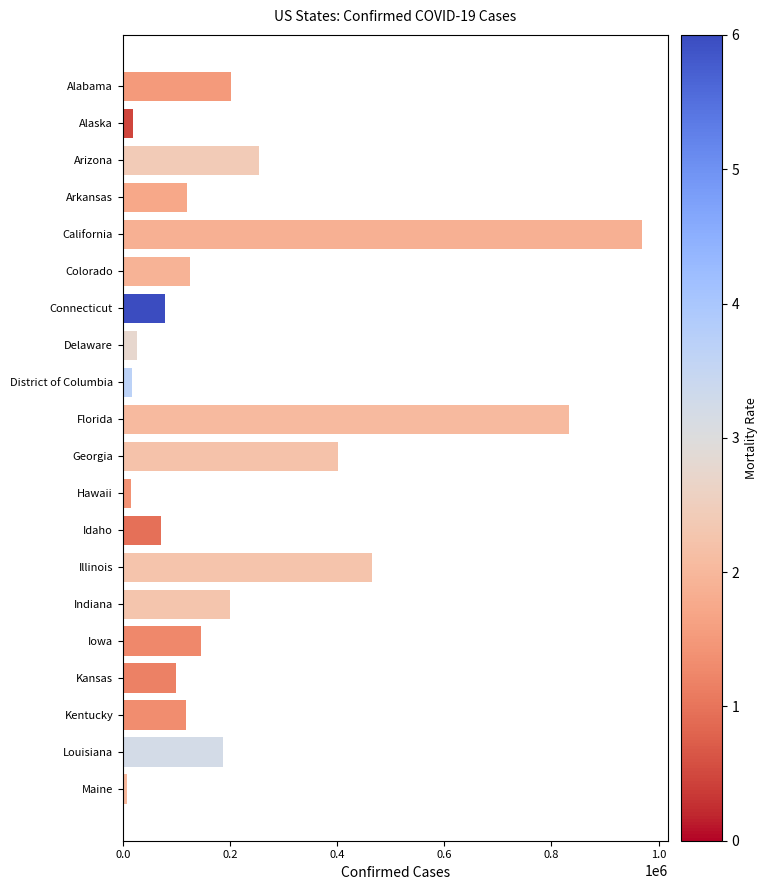

What is the ratio of the value at Arkansas to the value at Colorado?

1.0